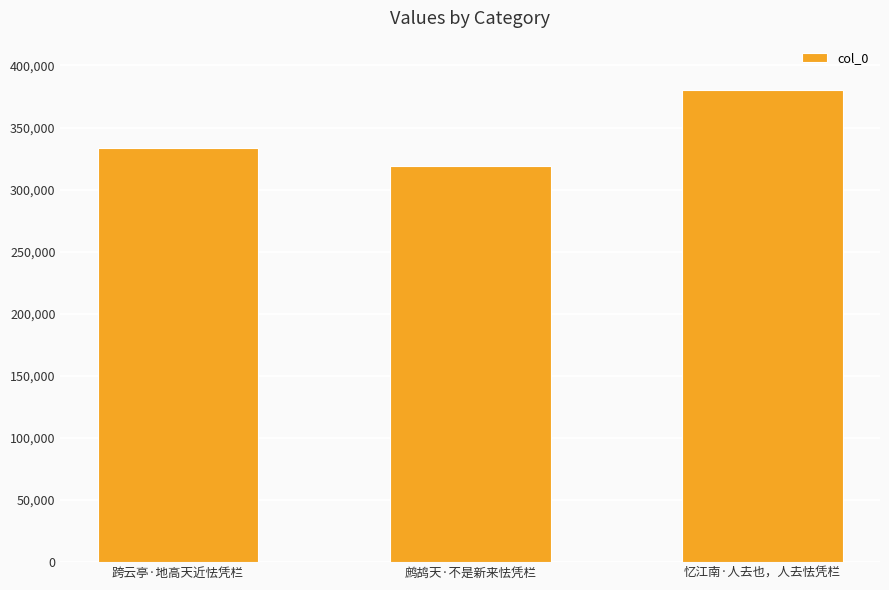

List the labels in order of value, smallest first.

鹧鸪天·不是新来怯凭栏, 跨云亭·地高天近怯凭栏, 忆江南·人去也，人去怯凭栏